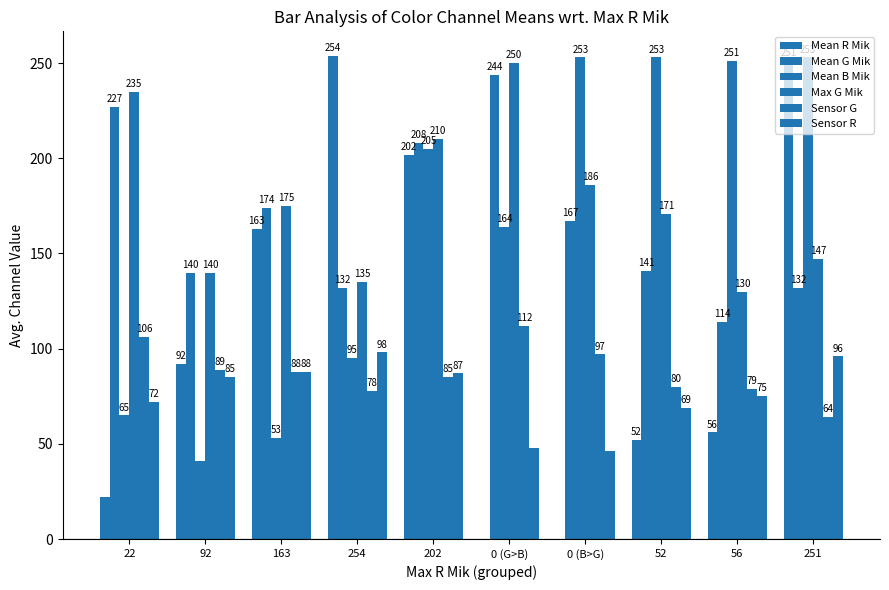

How many groups of bars are there?

10